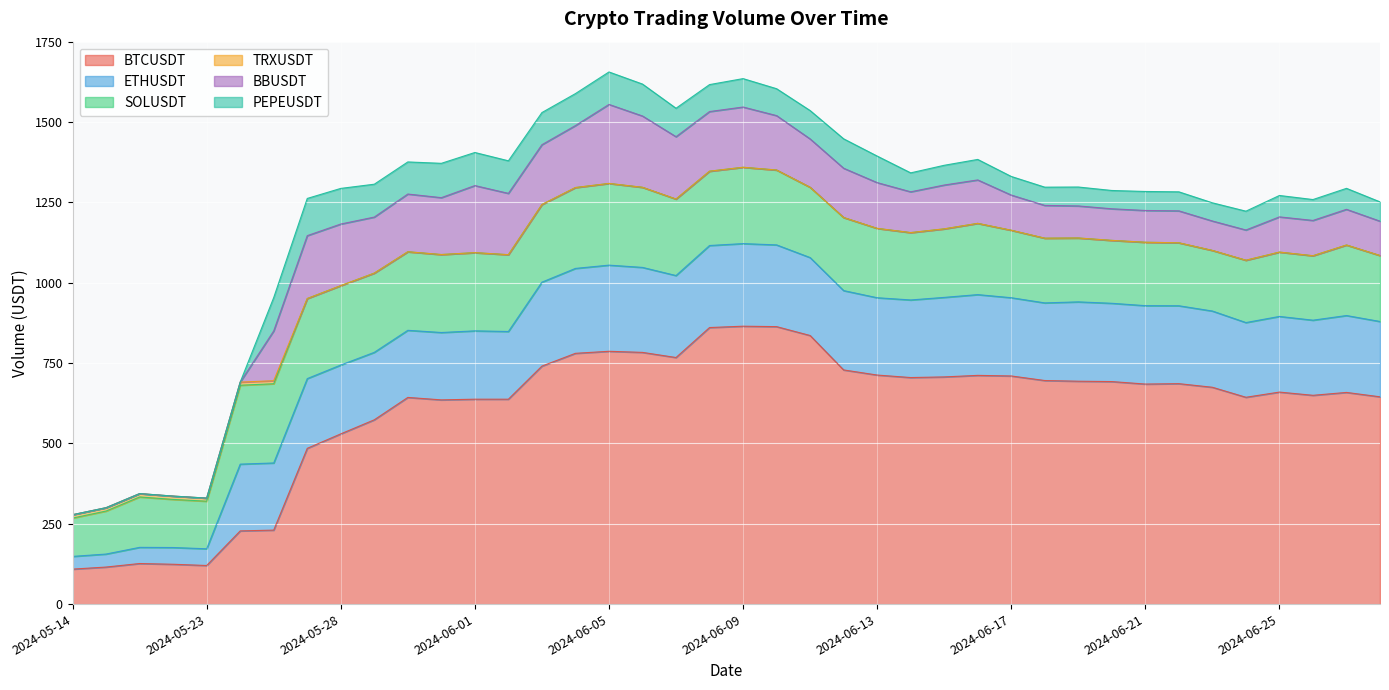

Between 2024-05-30 and 2024-05-29, which is larger?

2024-05-30